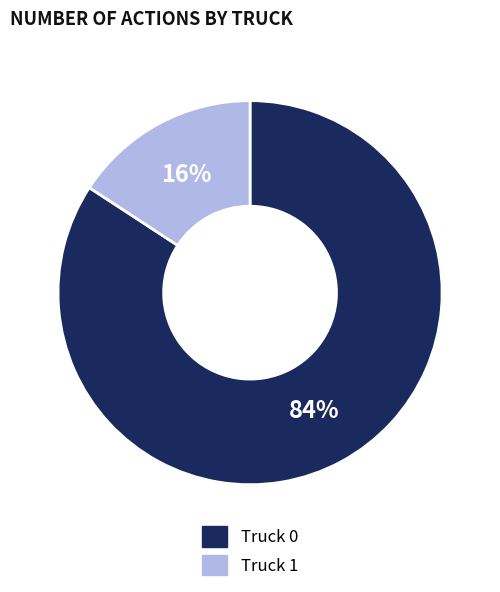

What percentage is the Truck 1 slice, to the nearest percent?

16%